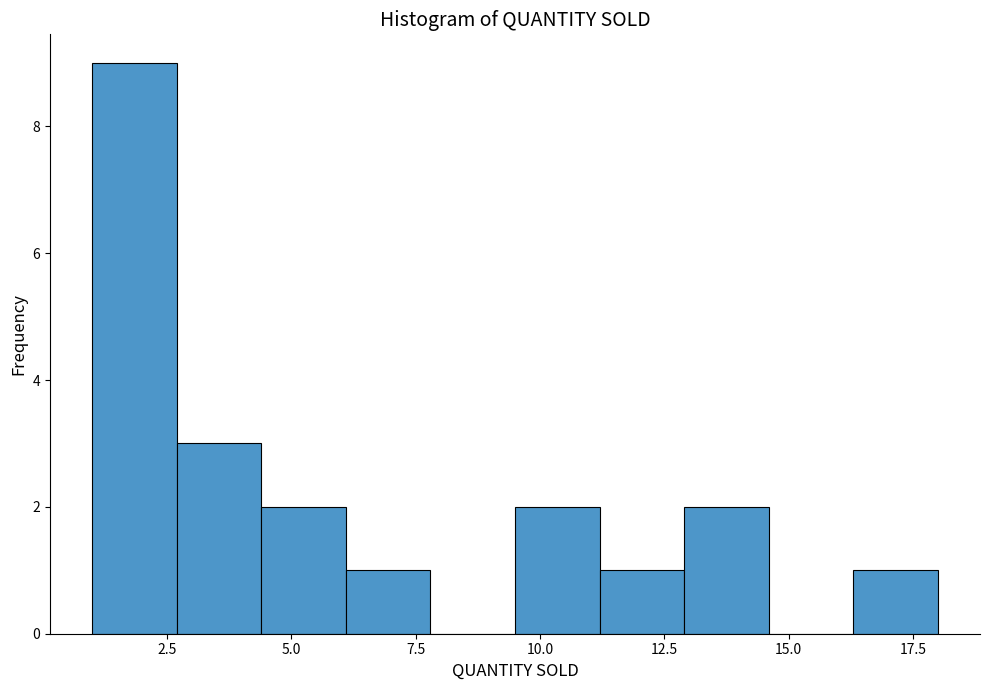

Around what value on the x-axis is the tallest bar? Give the approximate position of its centre, as read against the axis.

2.0